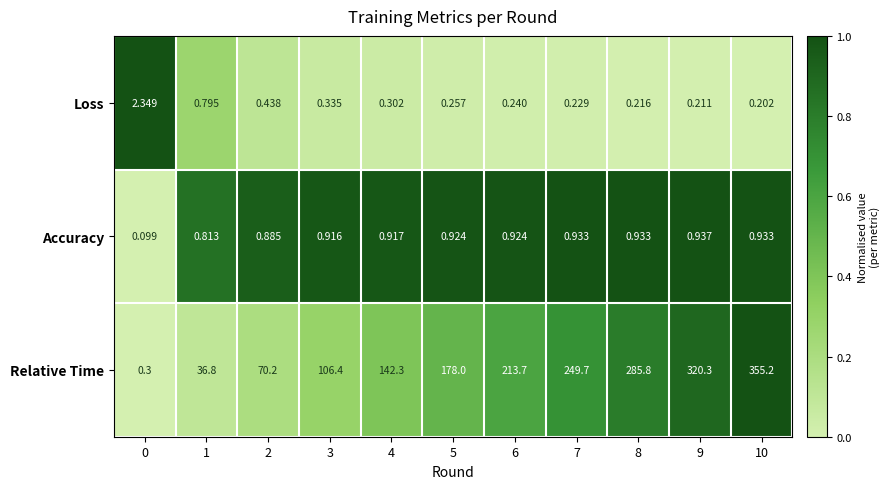

Which series has the largest range (max minus min)?

Relative Time